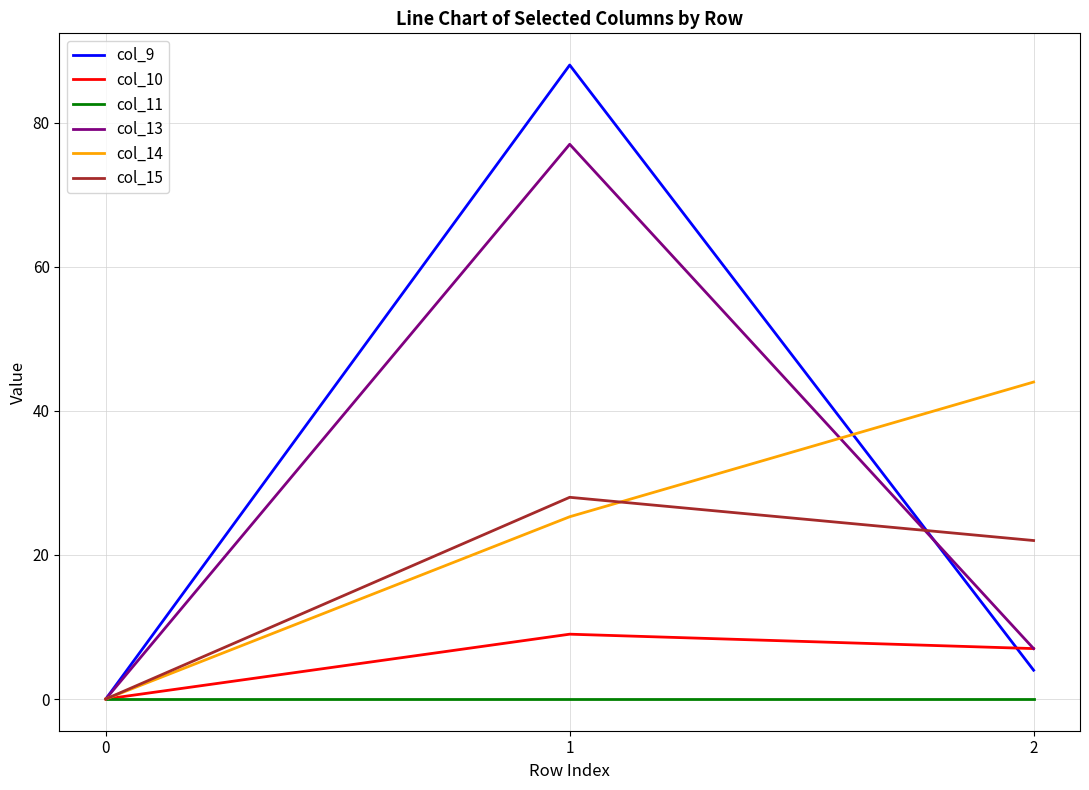

Which series has the largest range (max minus min)?

col_9